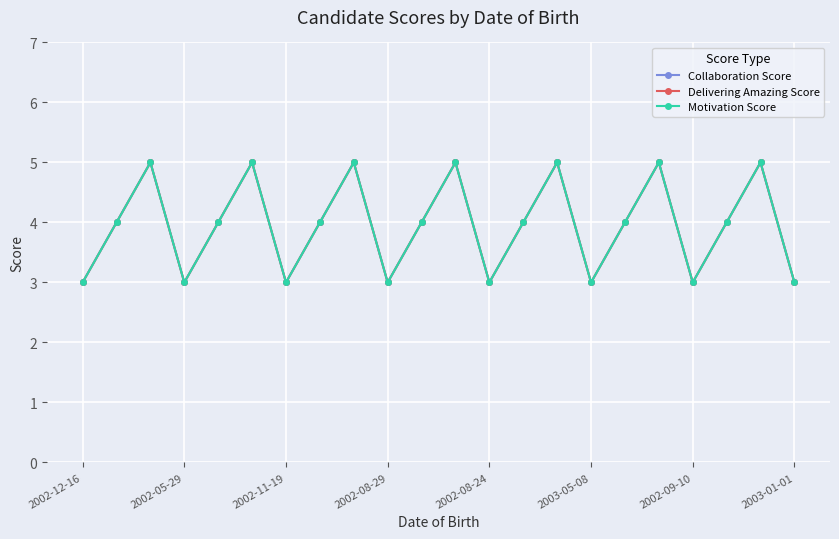

Does the chart have visible grid lines?

Yes